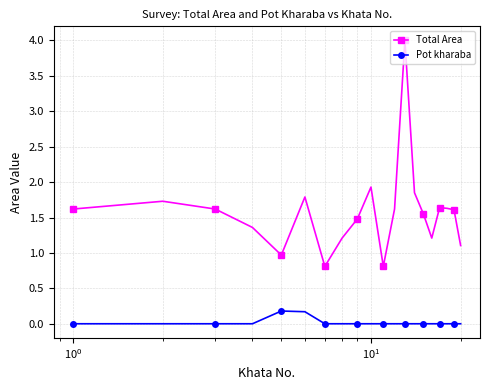

Which series has the largest total across all categories?

Total Area